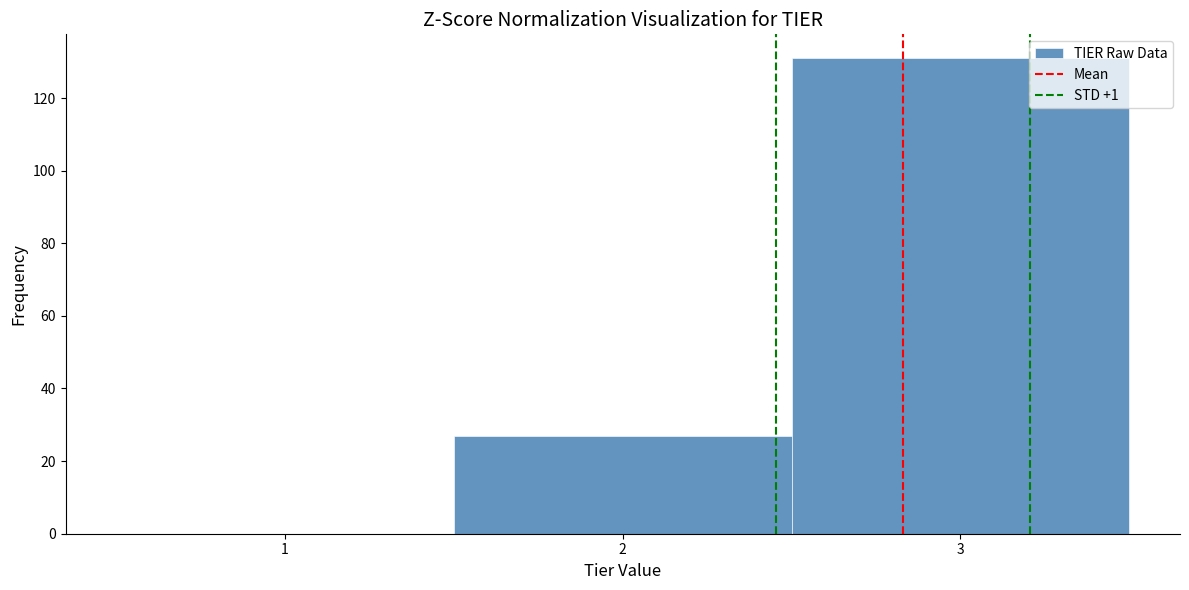

Reading left to right, list every bar in this chart as the range it spans on the x-axis followed by its height. The values are not printed on the chart, so give them approximately, as read against the axis.

0.5 to 1.5: 0
1.5 to 2.5: 28
2.5 to 3.5: 132